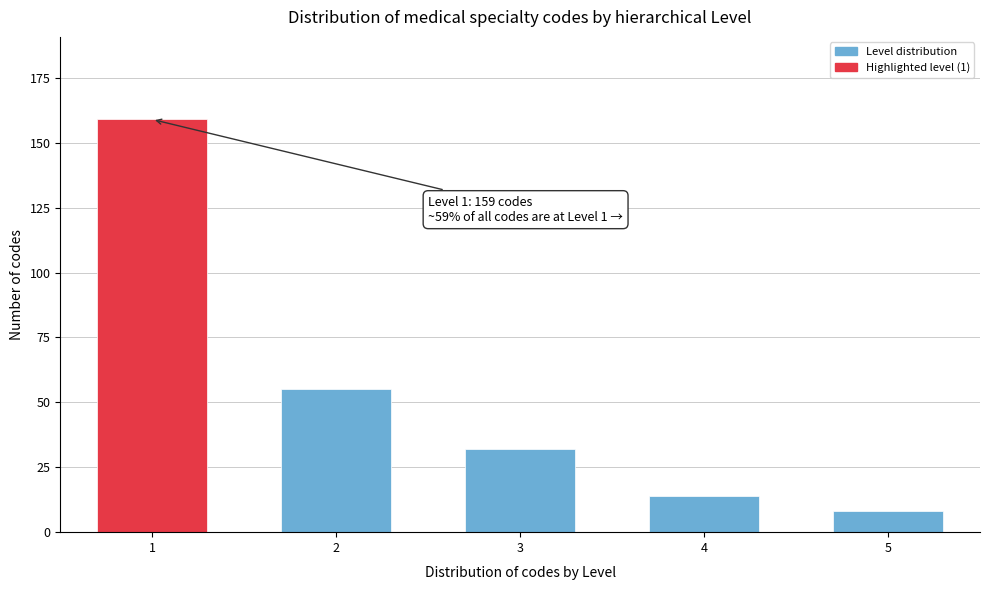

Reading left to right, transcribe all the data shown in this chart.

159	55	32	14	8